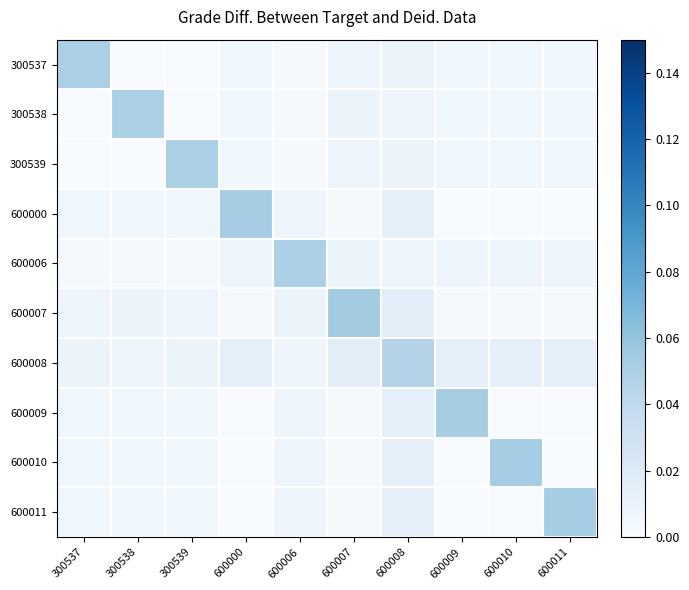

At 300539, list the series in order from smallest to largest.

300537, 300538, 600006, 600009, 600000, 600010, 600011, 600007, 600008, 300539